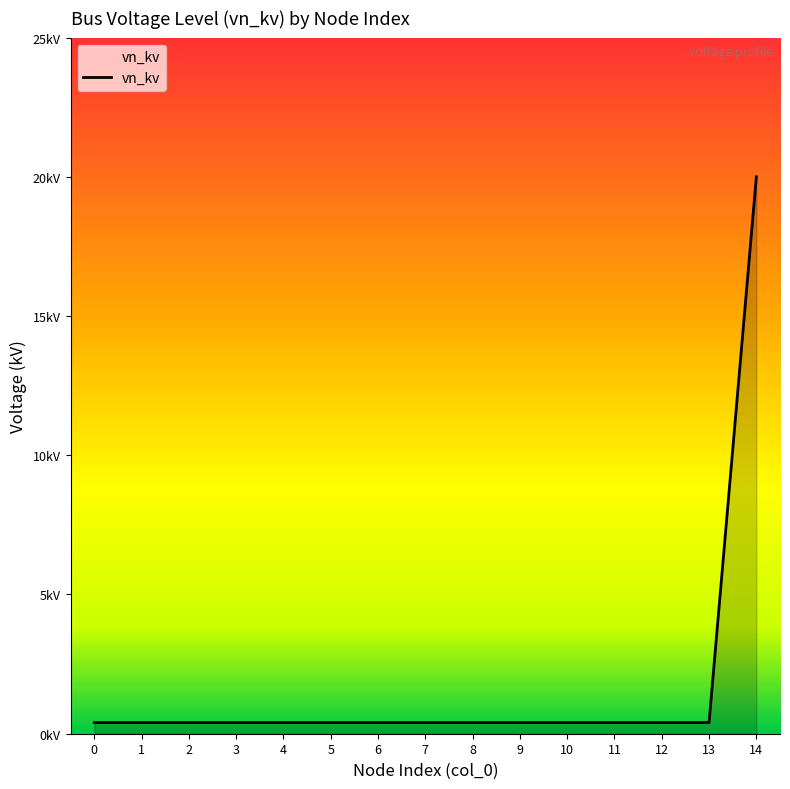

True or false: there are more than 2 points higher than both neighbors.

False